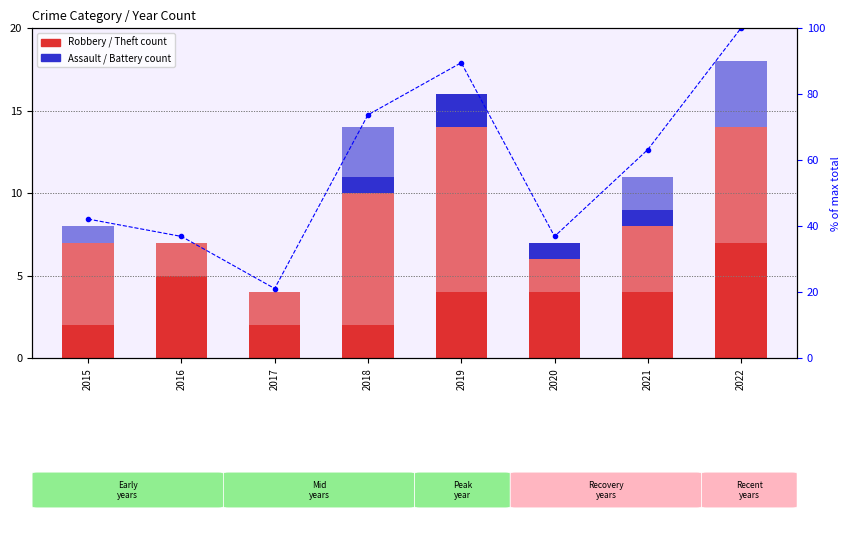

Between 2016 and 2020, which series saw the biggest shift?

Robbery